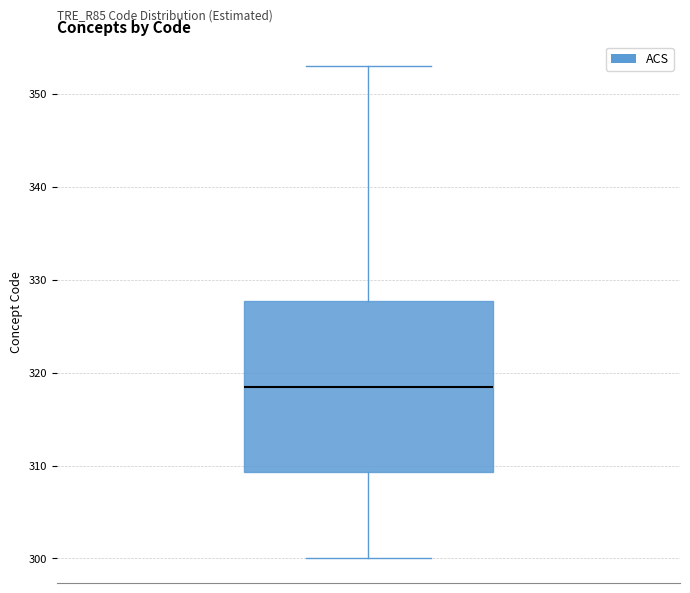

Where is the upper edge of the box on the y-axis? The values are not printed on the chart, so give them approximately, as read against the axis.

328